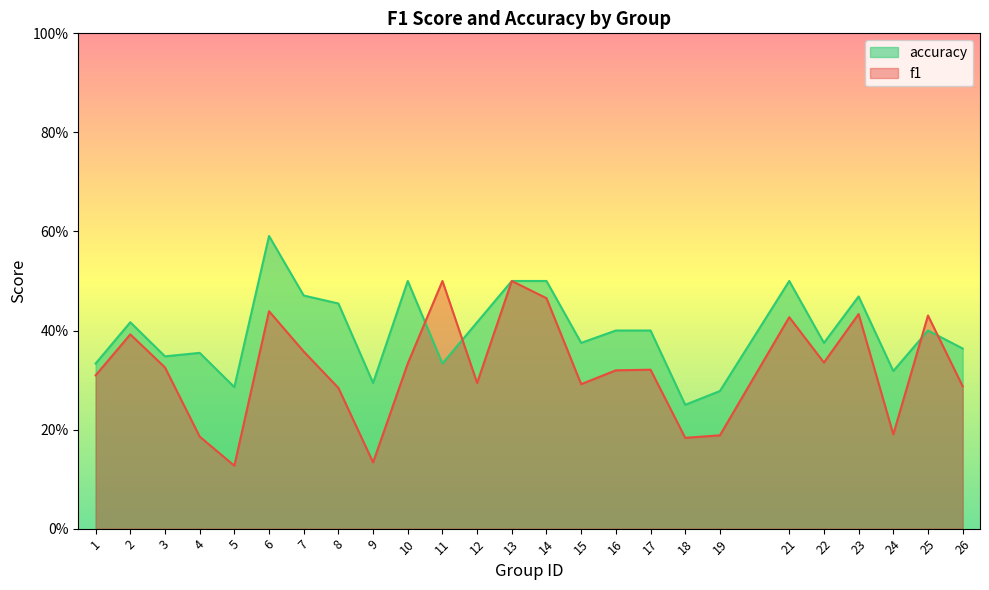

Is it true that accuracy equals 0.6 at 3?

False